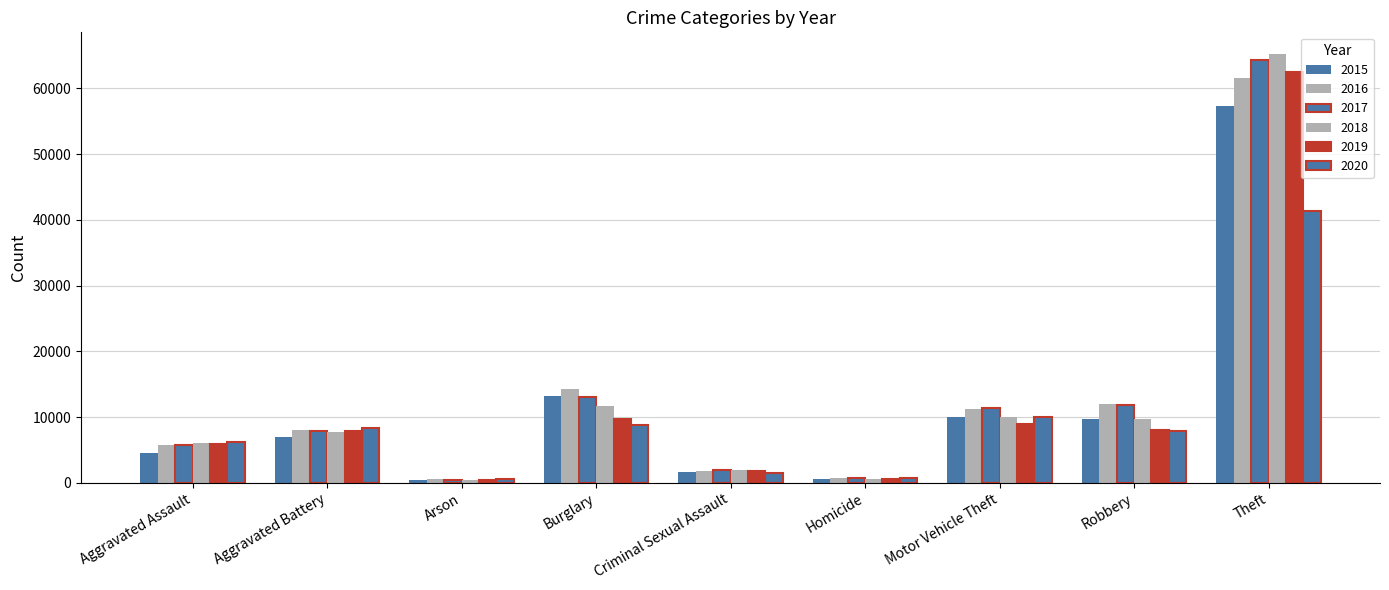

Reading left to right, transcribe all the data shown in this chart.

2015: 4480	7018	448	13184	1648	496	10068	9638	57348
2016: 5712	8085	515	14289	1805	786	11286	11960	61617
2017: 5793	7845	444	13001	1924	672	11380	11880	64379
2018: 6001	7735	373	11746	1962	589	9983	9679	65281
2019: 5840	7857	376	9638	1854	498	8978	7994	62473
2020: 6263	8317	589	8753	1426	785	9953	7854	41279